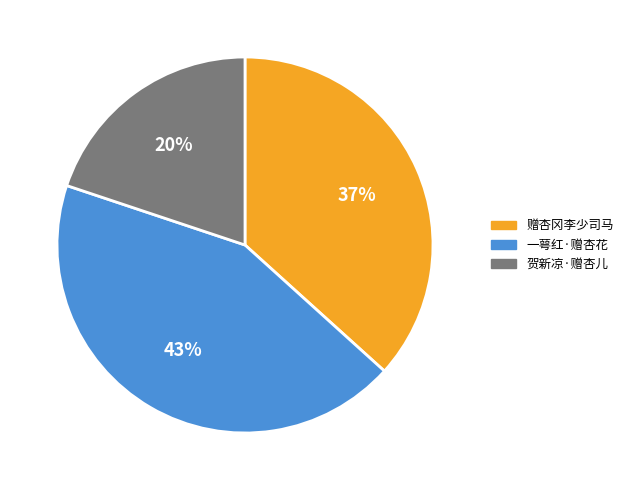

To the nearest percent, what is the average slice percentage?

33%